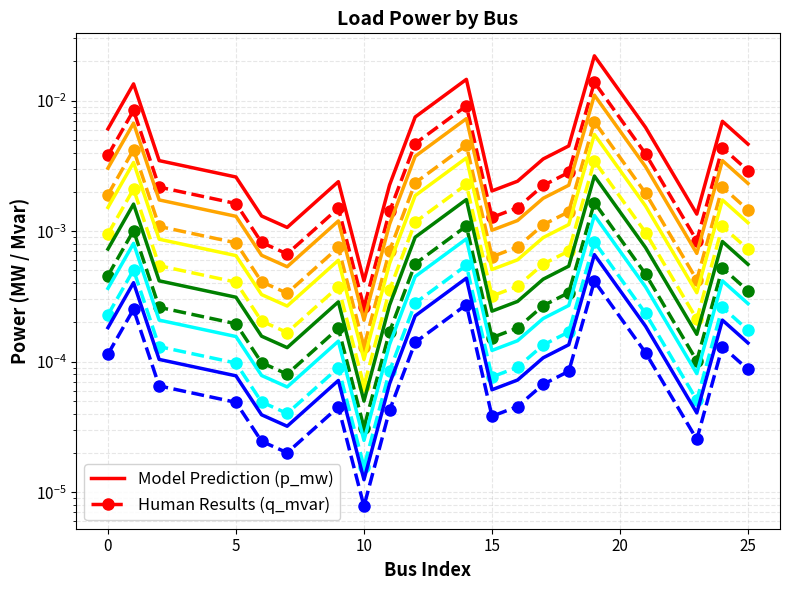

True or false: q_mvar (model) and p_mw (human) cross at least once.

False